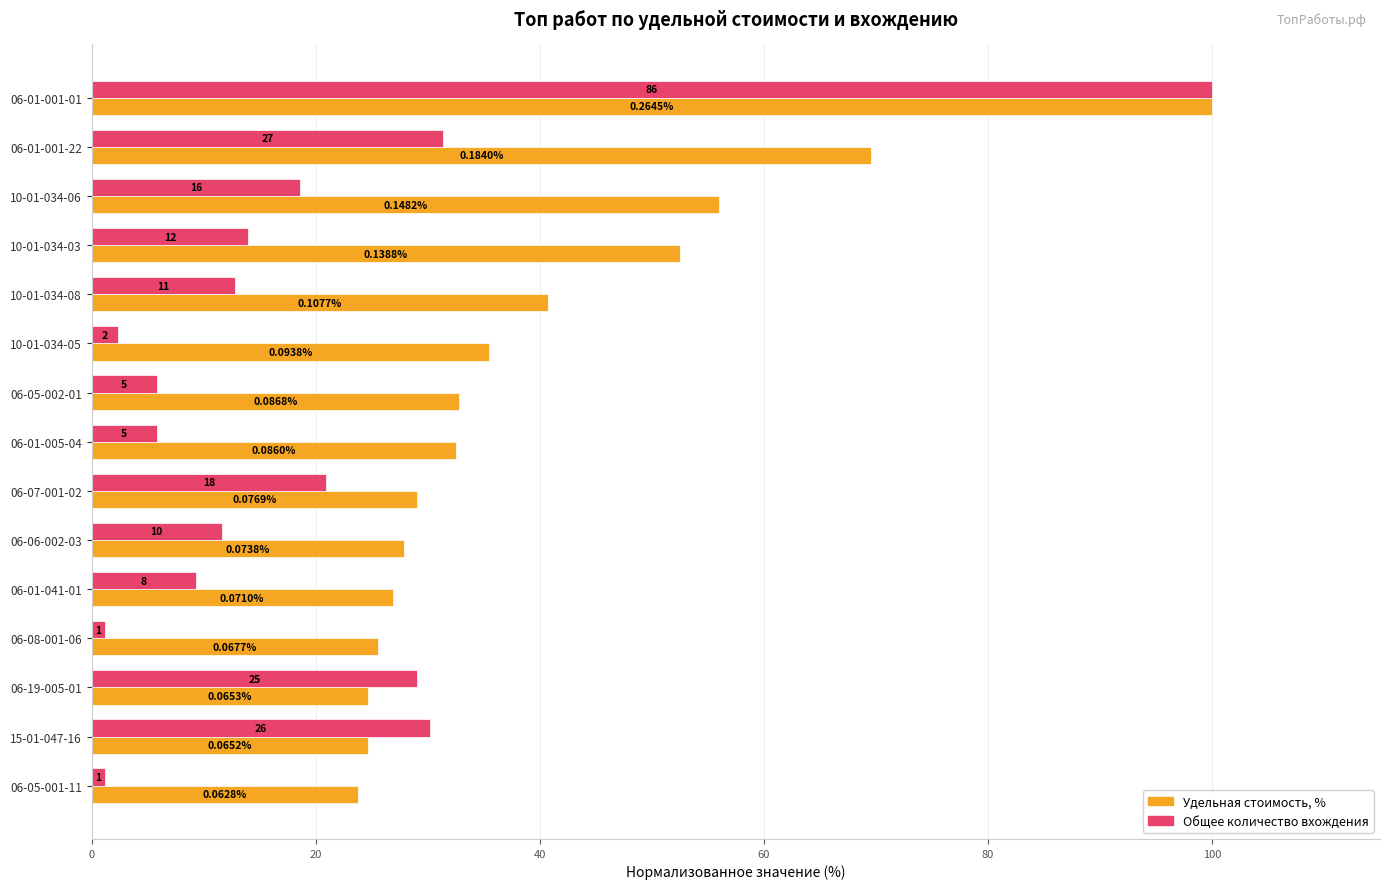

What are all the series names shown in the legend?

Удельная стоимость, %, Общее количество вхождения